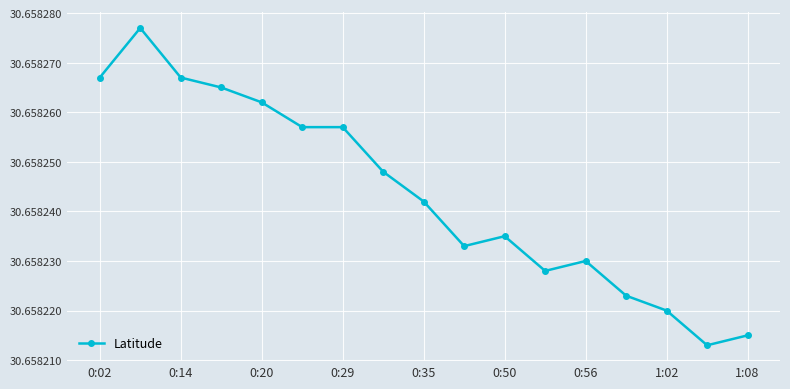

How many values are between 30 and 31?

17